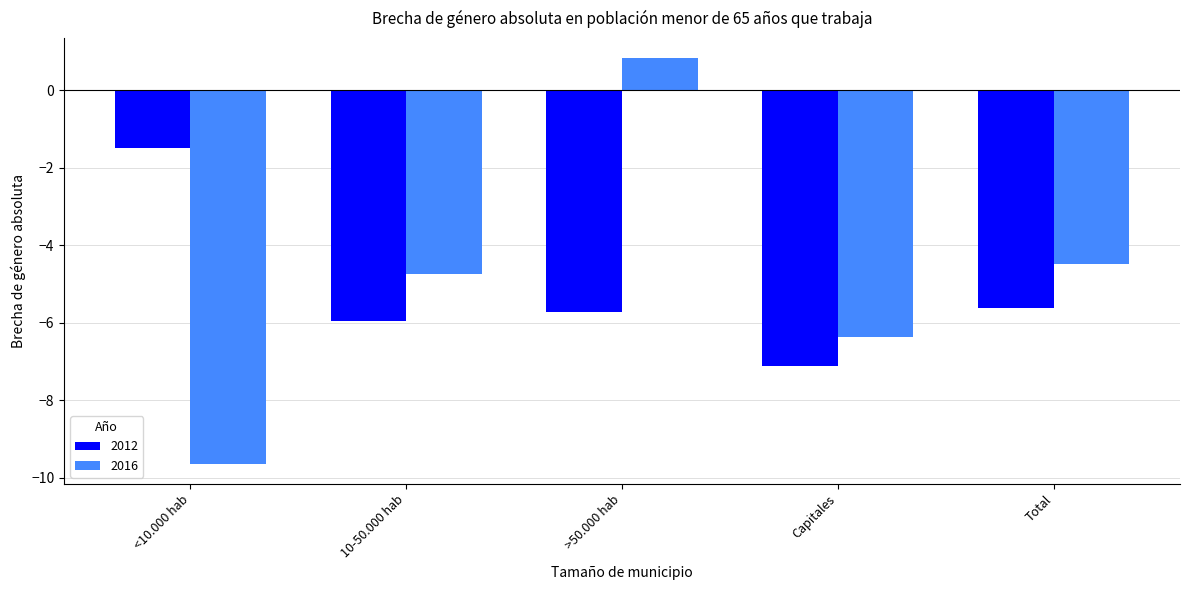

What is the difference between the 2016 values at <10.000 hab and 10-50.000 hab?

4.9